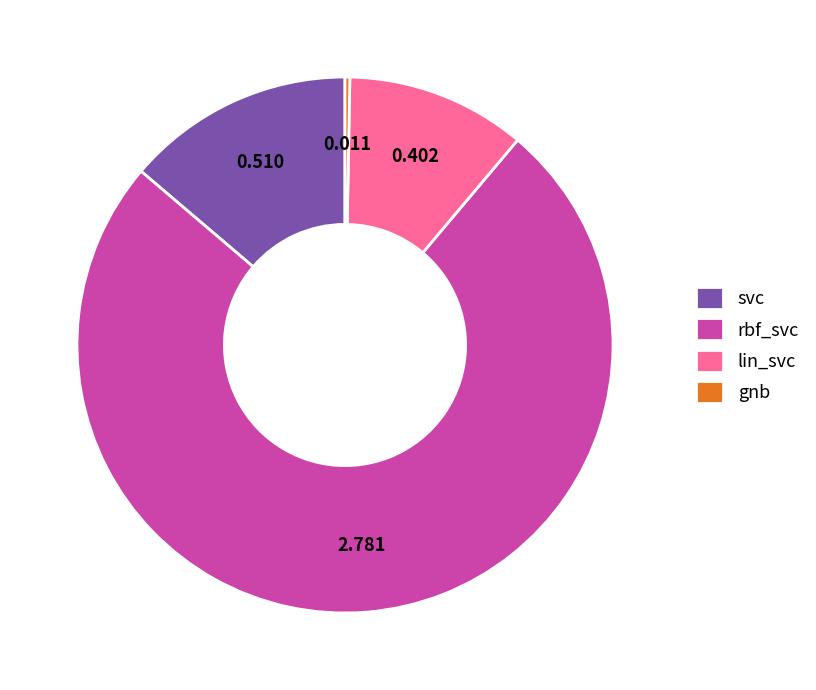

Count the number of slices in the pie.

4